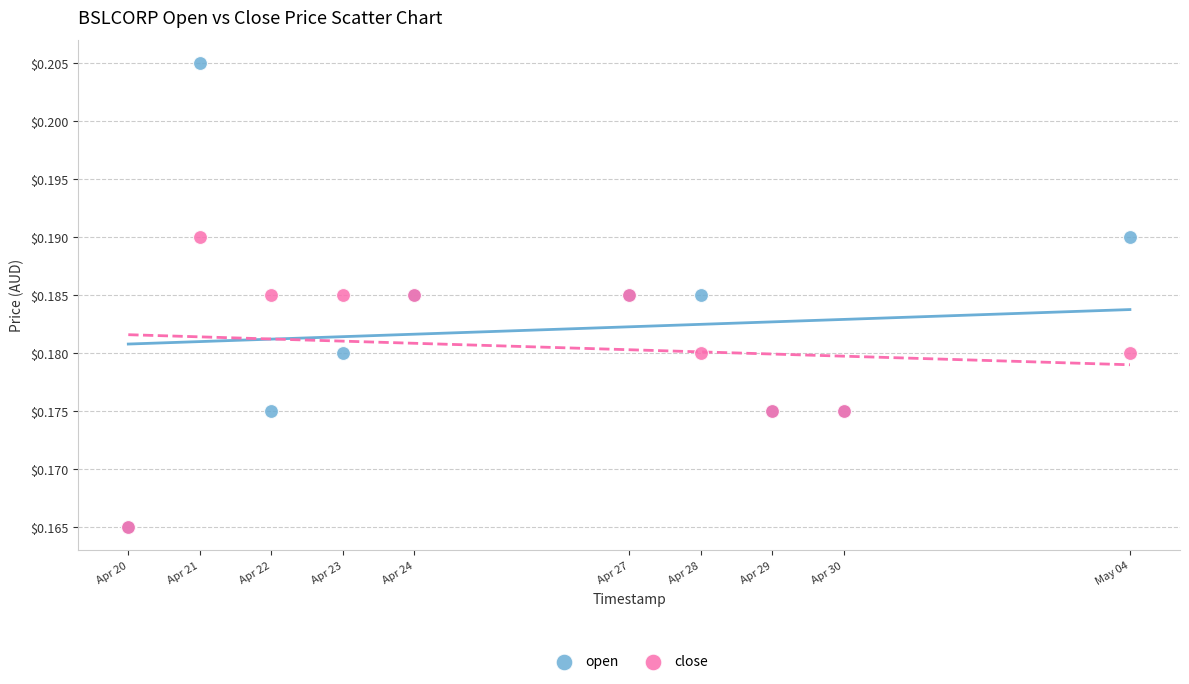

What are all the series names shown in the legend?

open, close